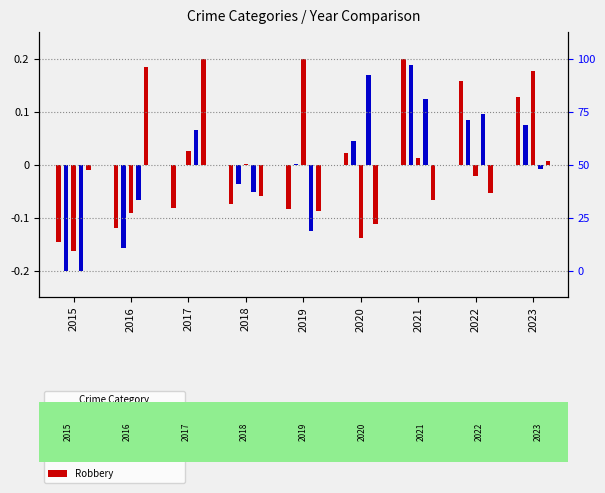

Which has a higher value, 2016 or 2023?

2023